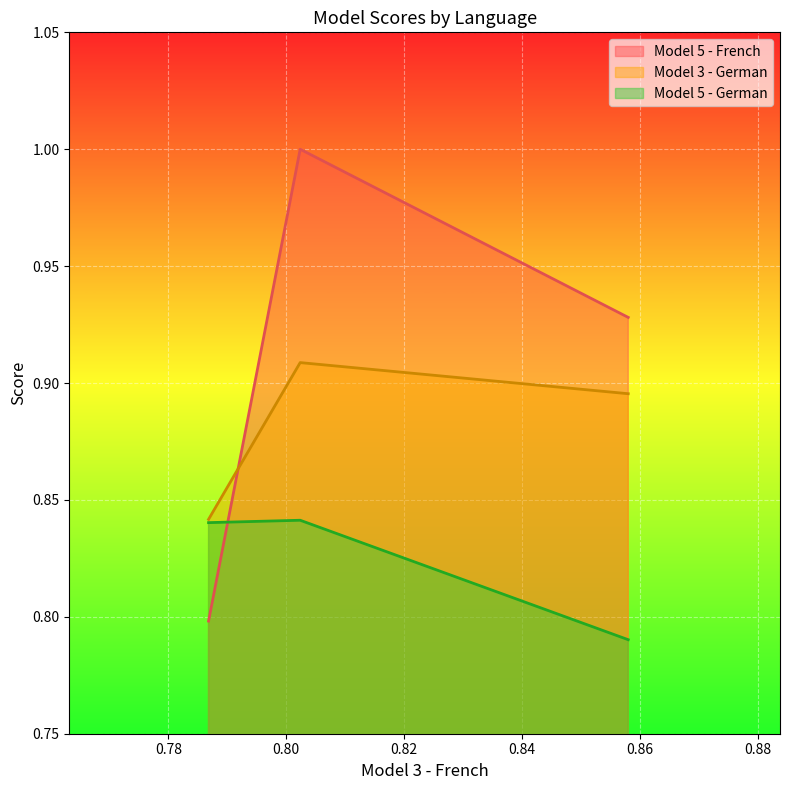

What is the greatest value displayed?

1.0